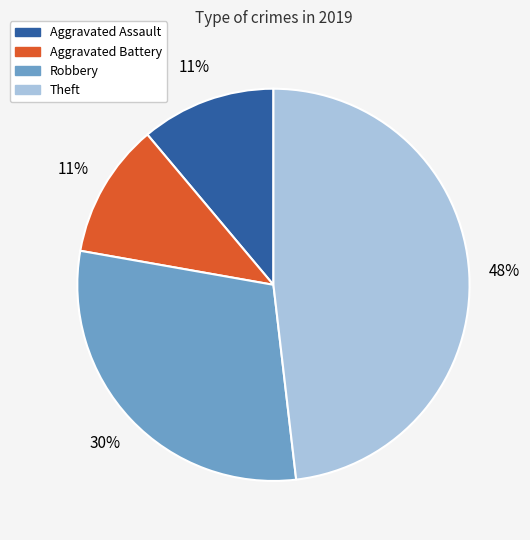

Is there any slice that represents more than half of the pie?

No